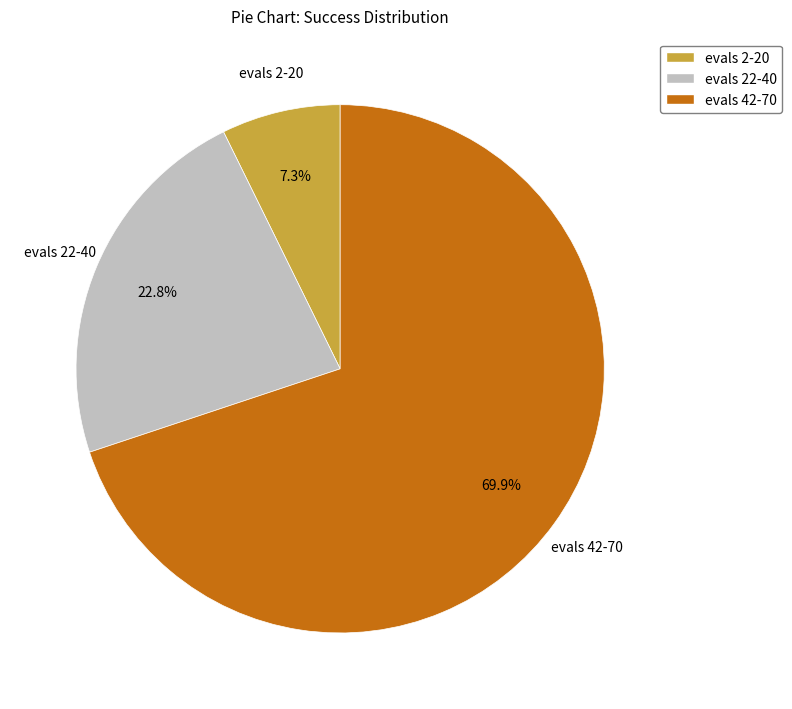

Does any single category account for the majority?

Yes